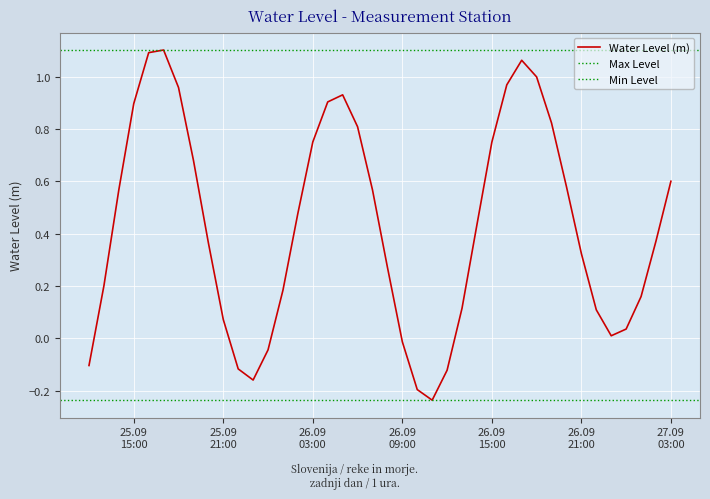

Is this an area chart (filled region under the line)?

No